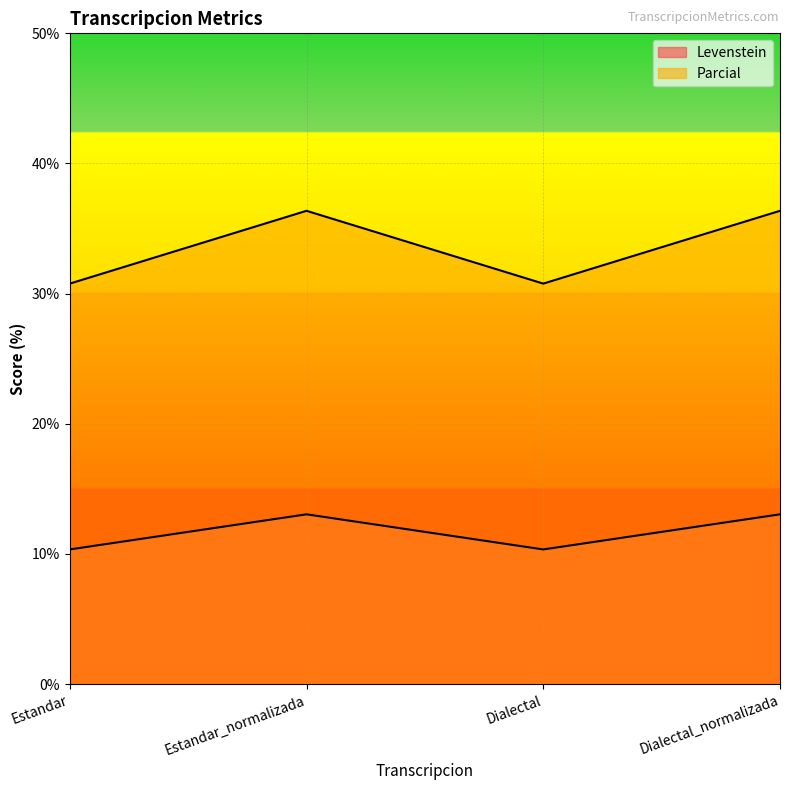

Reading left to right, what are all the values shown in this chart?

Levenstein: Estandar=10.3	Estandar_normalizada=13.0	Dialectal=10.3	Dialectal_normalizada=13.0
Parcial: Estandar=30.8	Estandar_normalizada=36.4	Dialectal=30.8	Dialectal_normalizada=36.4